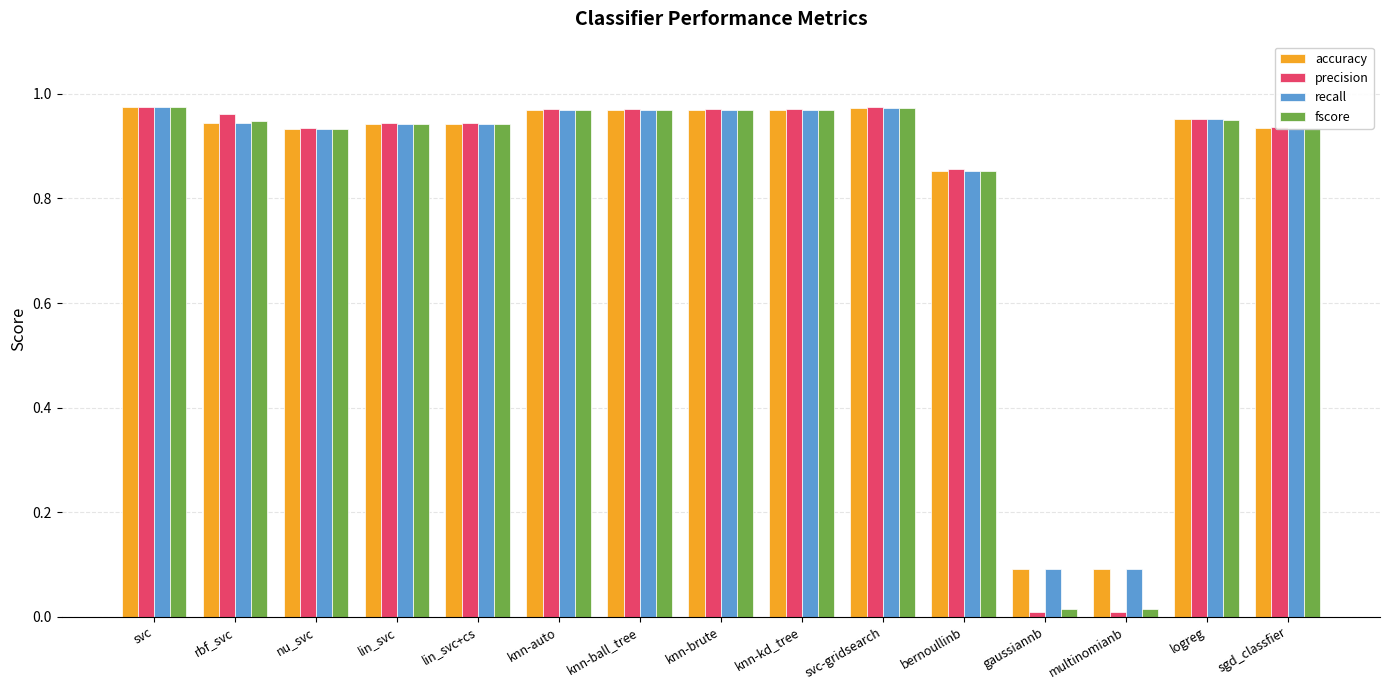

What is the sum of the fscore values at svc and knn-auto?

1.9